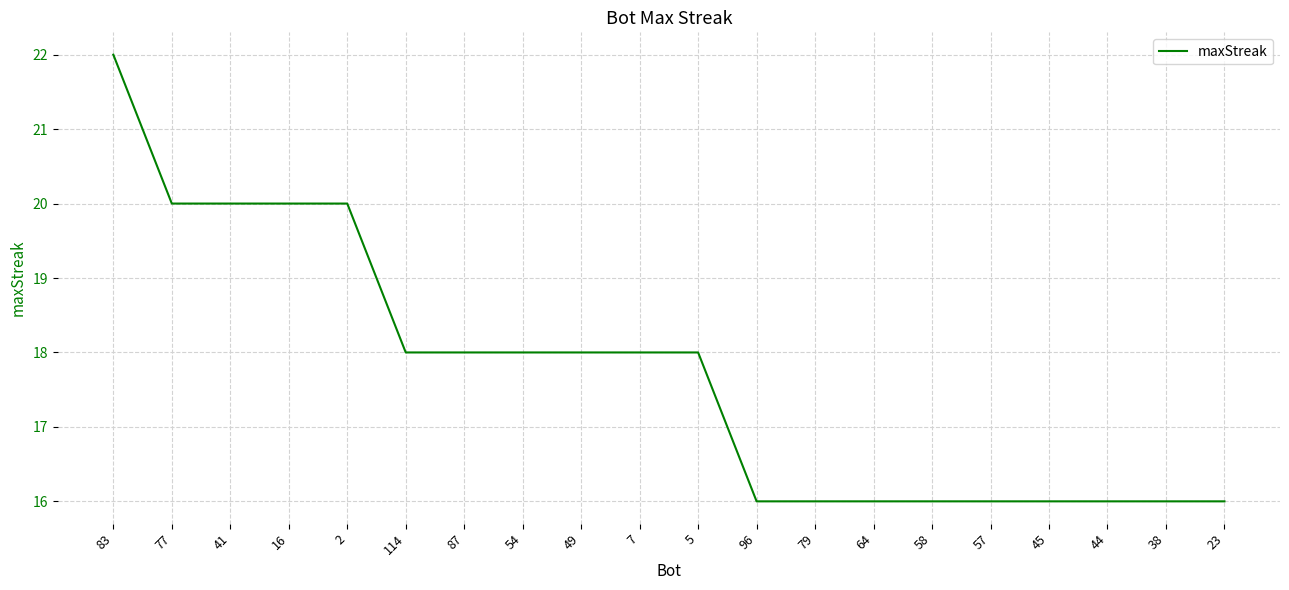

What value does the data have at 58?

16